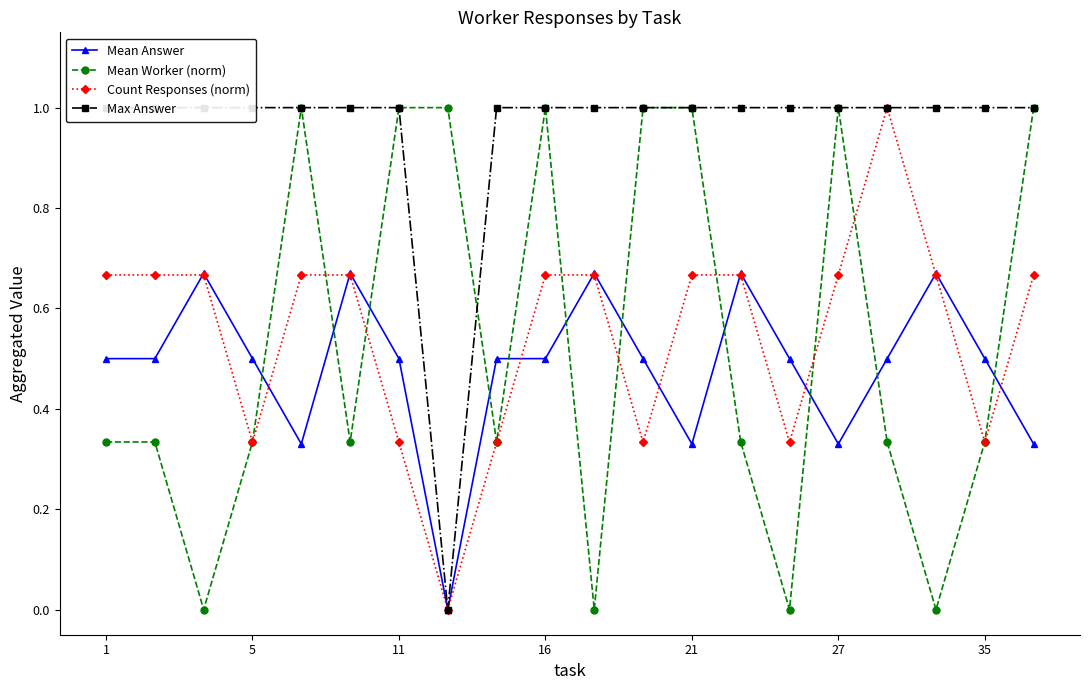

What is the difference between the maximum and minimum values in the Mean Answer series?

0.7